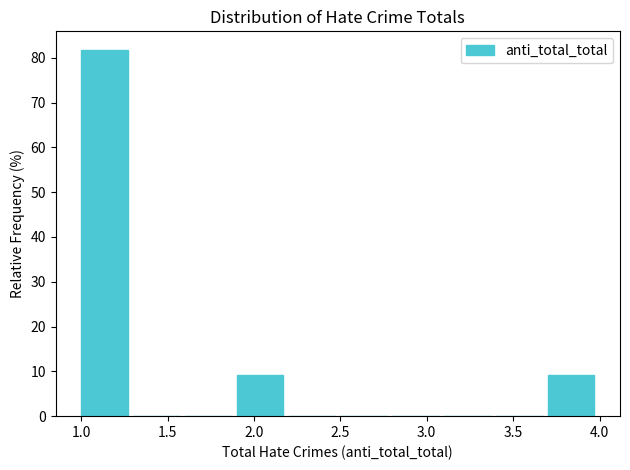

Which range on the x-axis has the tallest bar?

1.0 to 1.3